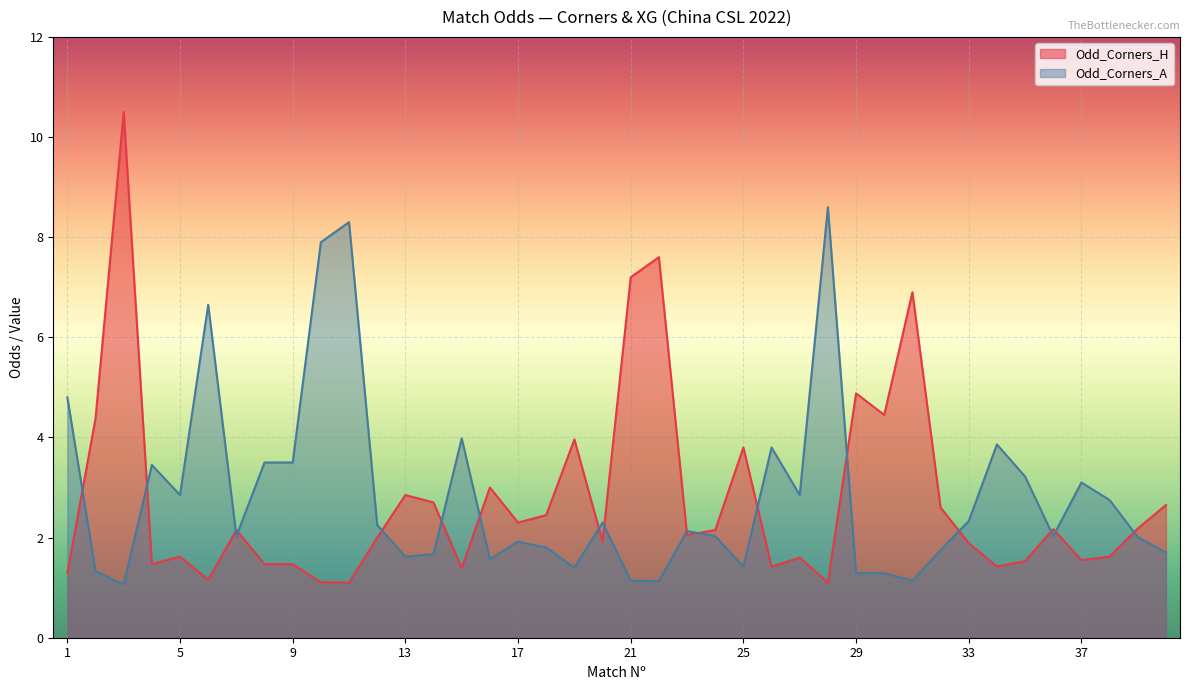

Which category has the highest value in the Odd_Corners_A series?

28